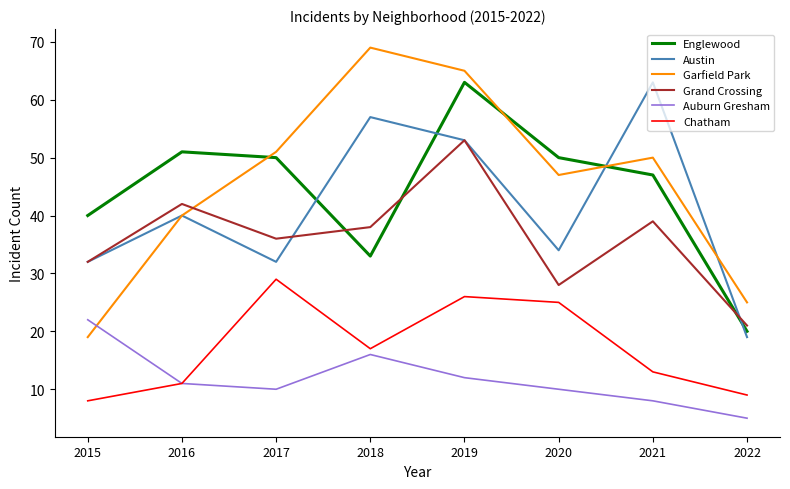

Where is Chatham nearest to the value 18?

2018